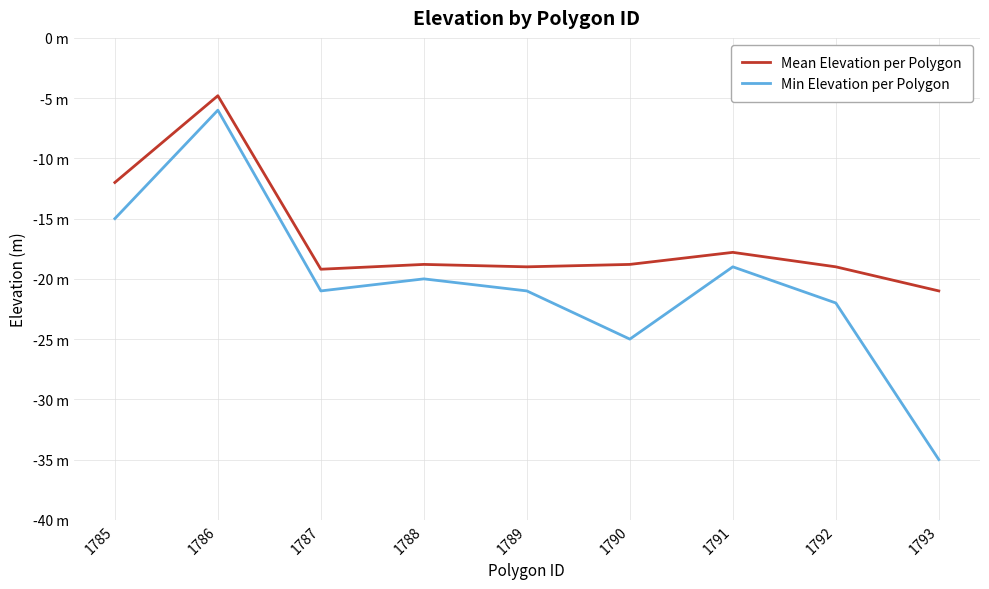

True or false: Mean Elevation per Polygon and Min Elevation per Polygon cross at least once.

False